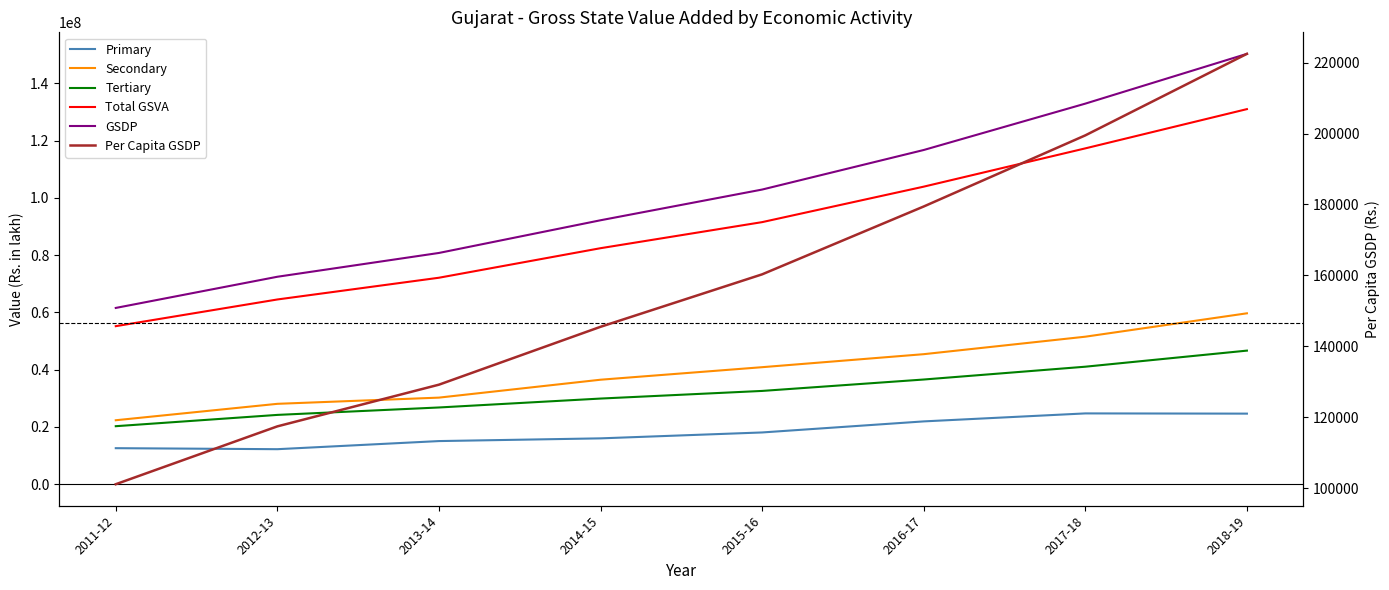

True or false: Total GSVA and Tertiary intersect in this chart.

False